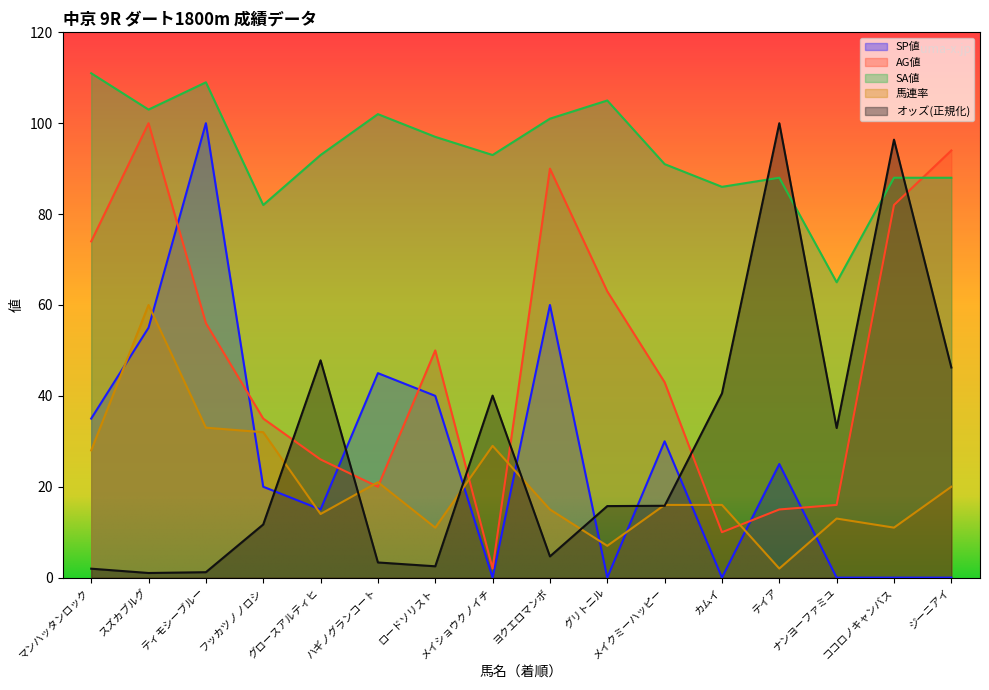

The AG値 series shows 5.8 at カムイ. True or false?

False